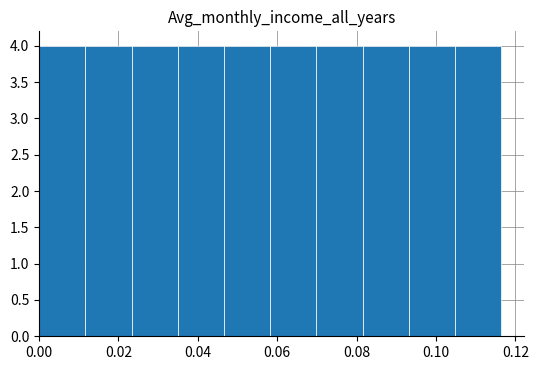

Reading left to right, list every bar in this chart as the range it spans on the x-axis followed by its height. Neither the bar edges nor the heights are printed on the chart, so give them approximately, as read against the axes.

0.000 to 0.012: 4
0.012 to 0.024: 4
0.024 to 0.034: 4
0.034 to 0.046: 4
0.046 to 0.058: 4
0.058 to 0.070: 4
0.070 to 0.082: 4
0.082 to 0.094: 4
0.094 to 0.104: 4
0.104 to 0.116: 4